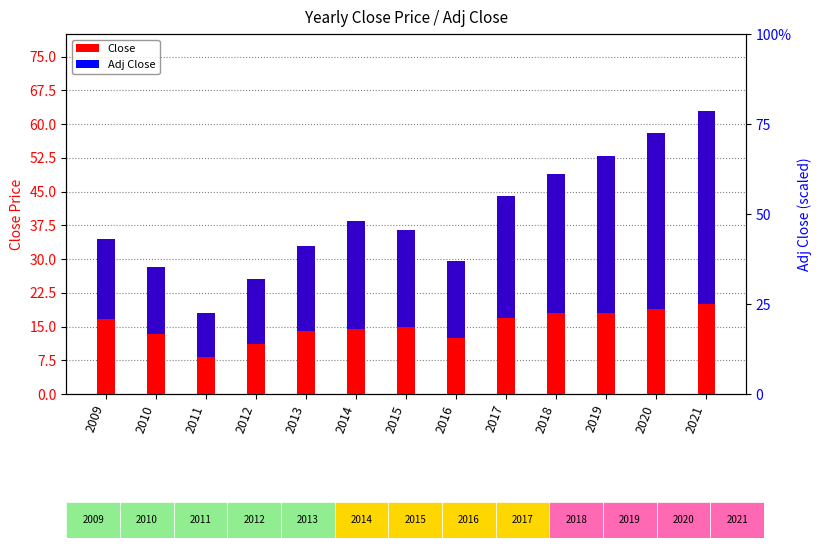

Which series has the largest total across all categories?

Close